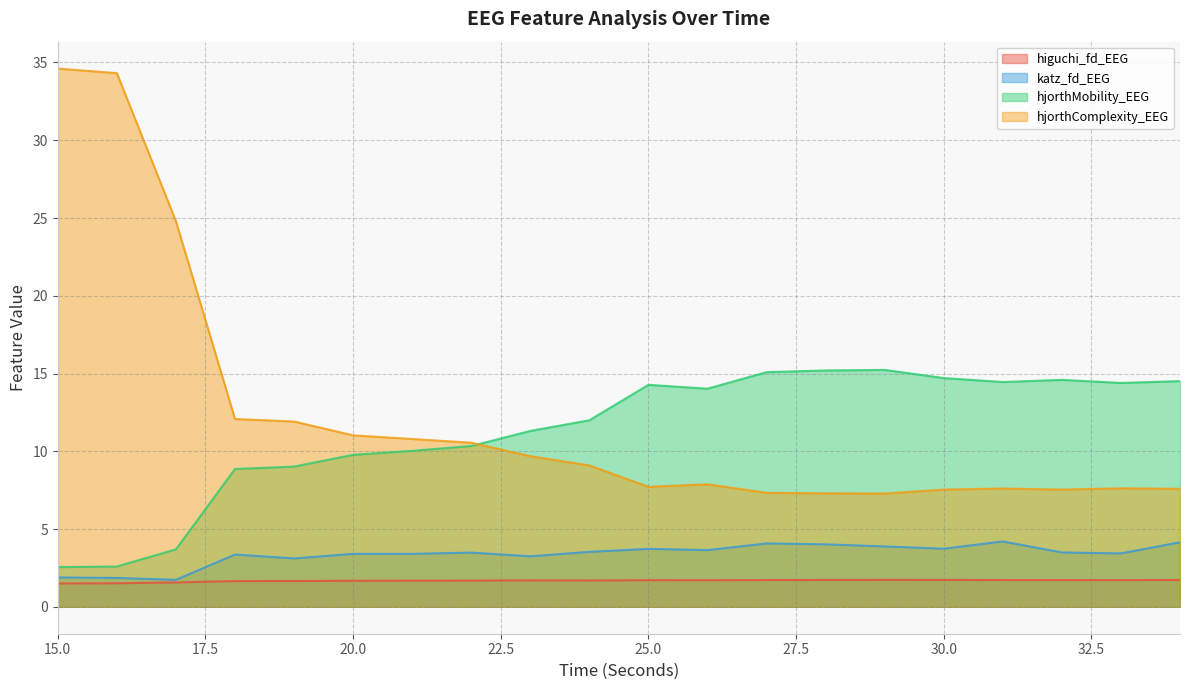

True or false: hjorthComplexity_EEG has a value of 60.8 at 15.

False